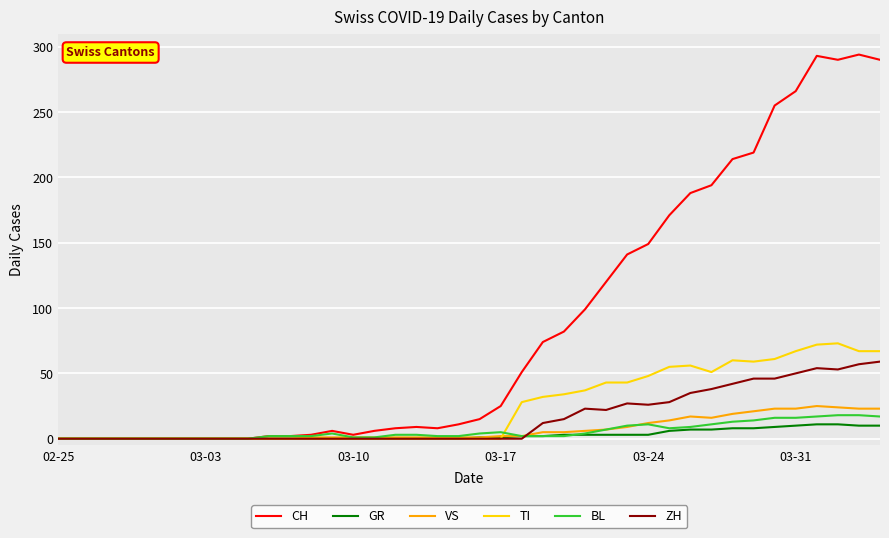

True or false: CH and VS cross at least once.

False